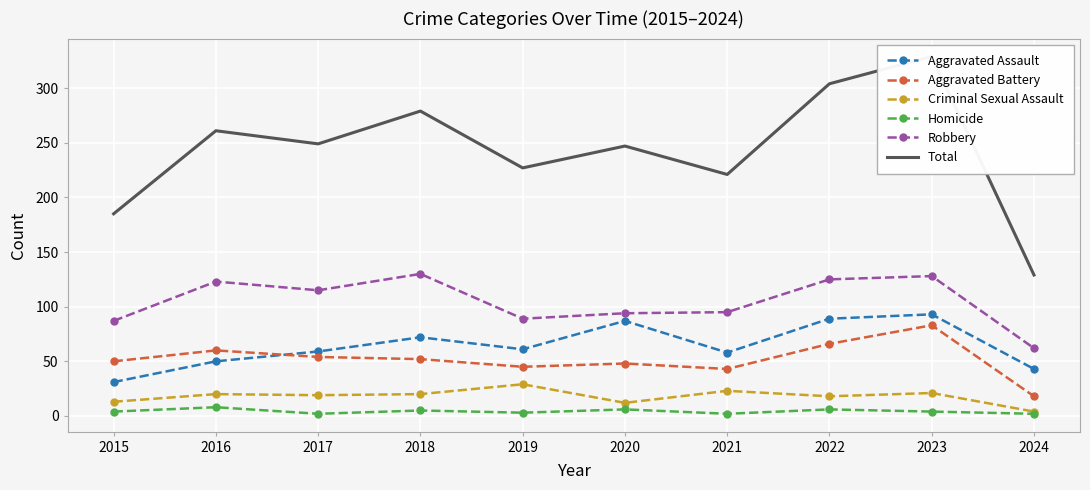

Rank the series by their maximum value, from highest to lowest.

Total, Robbery, Aggravated Assault, Aggravated Battery, Criminal Sexual Assault, Homicide